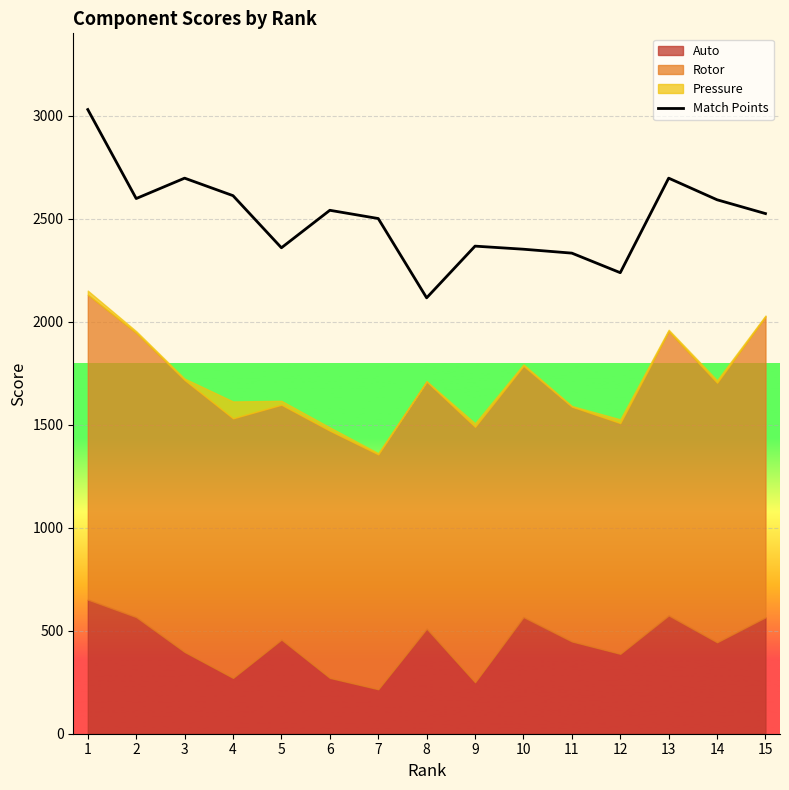

At which label does the data first exceed 2525?

1